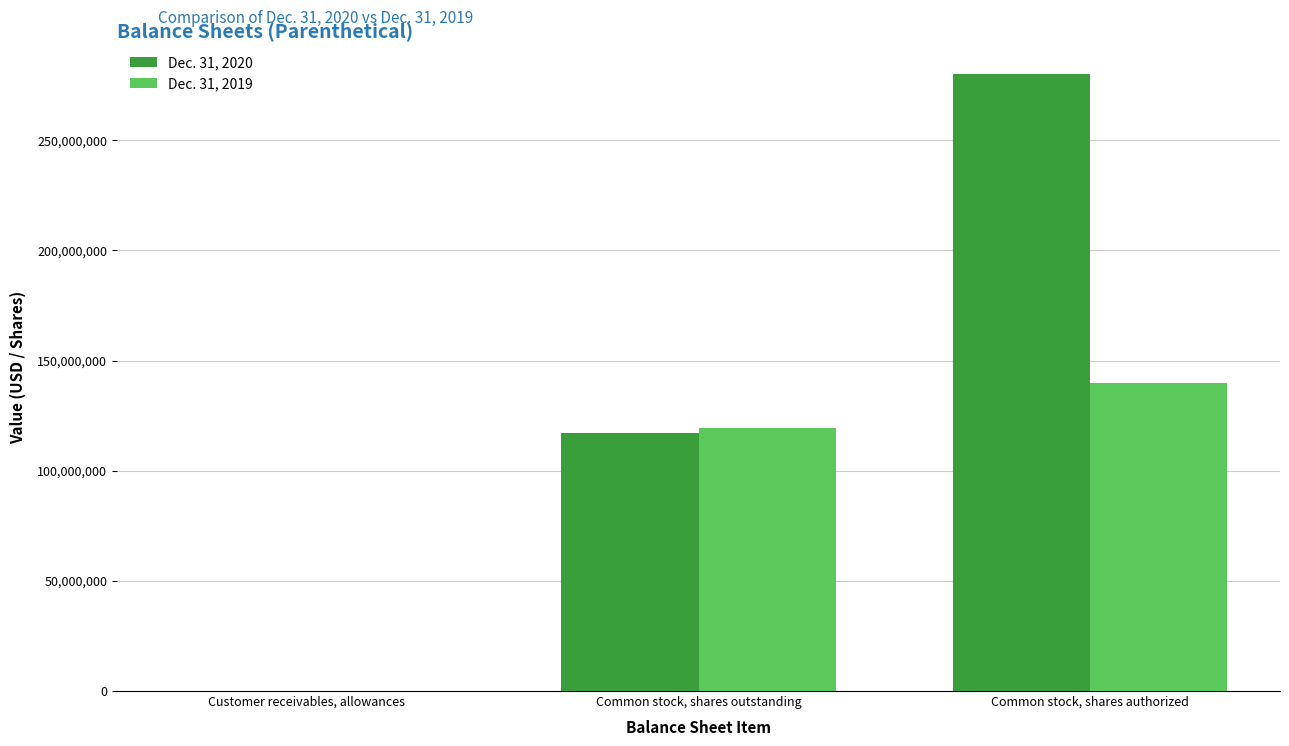

Which category has the highest value in the Dec. 31, 2020 series?

Common stock, shares authorized